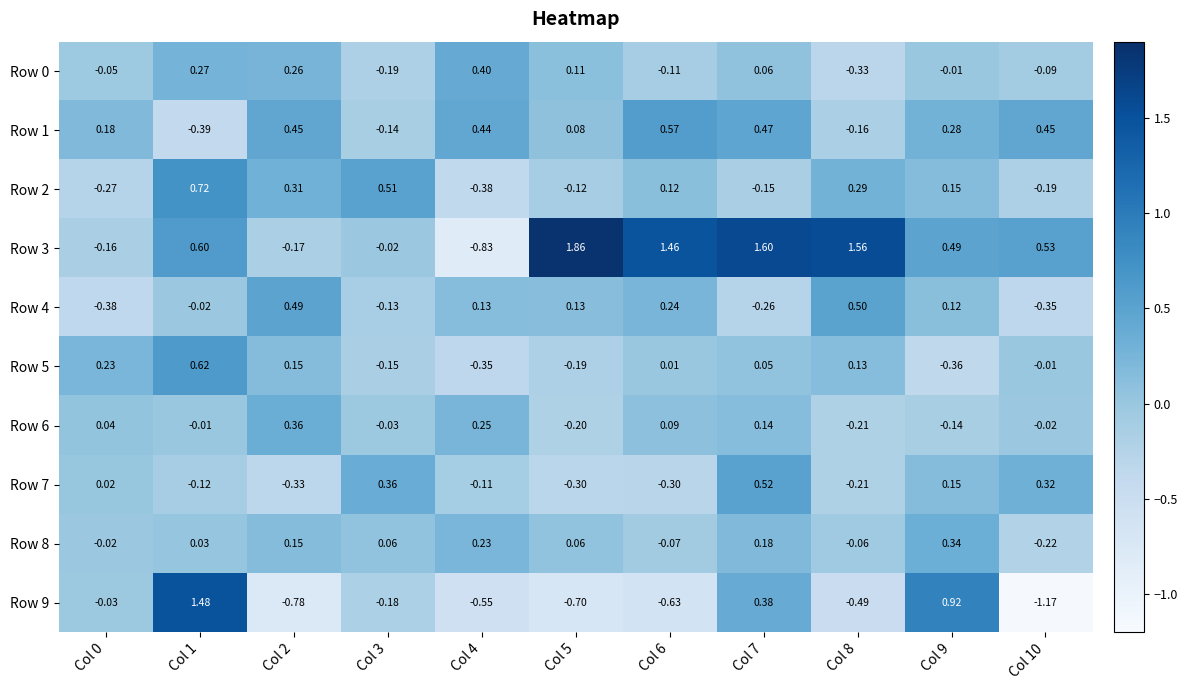

How many values in Row 2 are above zero?

6